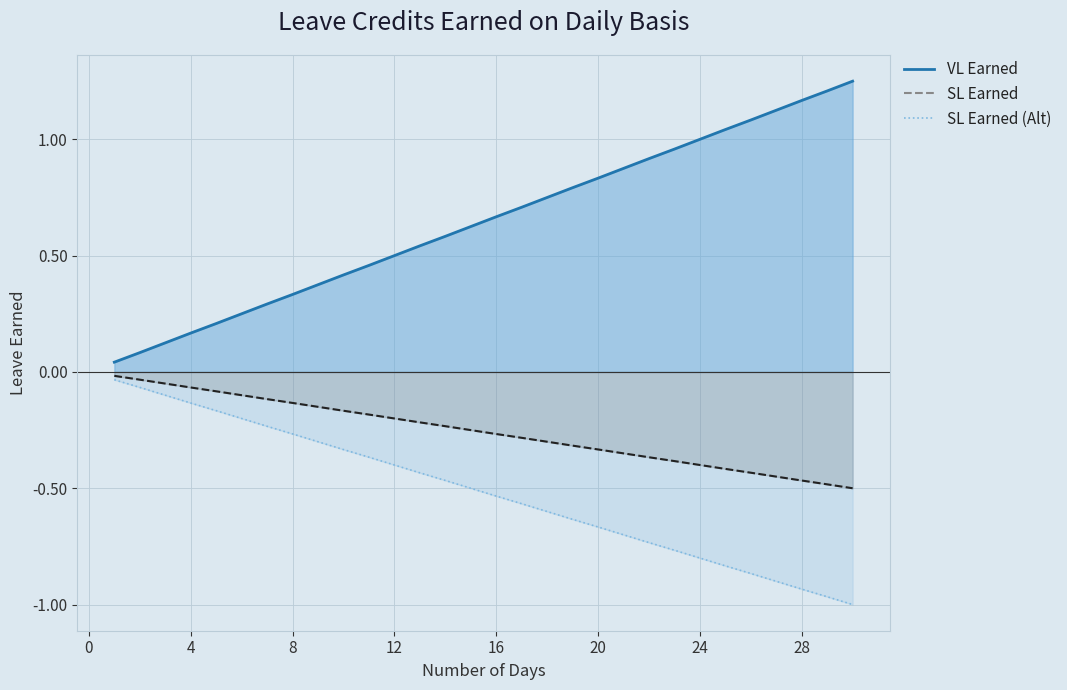

List the series in order of their peak value, highest first.

VL Earned, SL Earned, SL Earned (Alt)